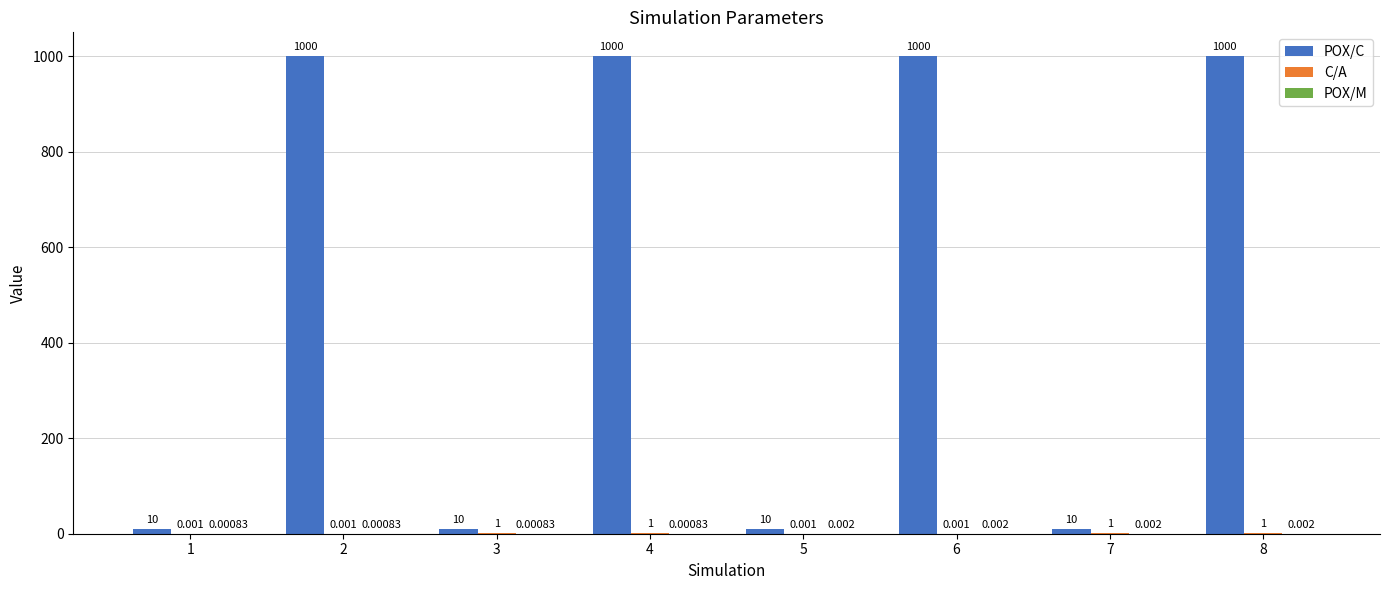

Which series changed the most between 2 and 7?

POX/C